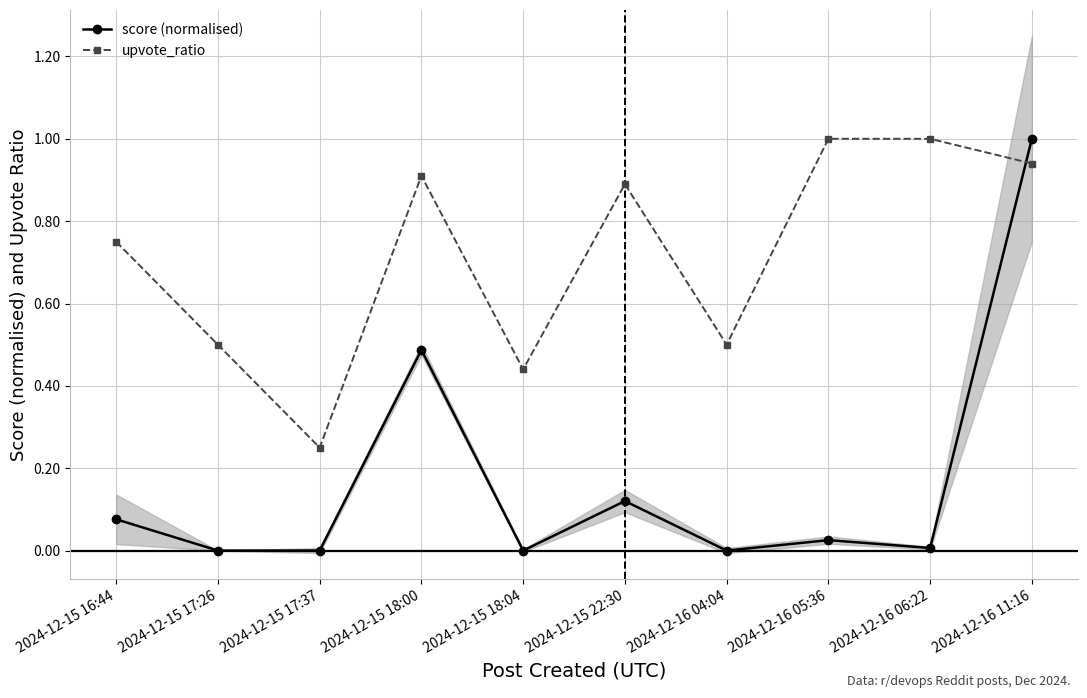

Which series has the largest range (max minus min)?

score (normalised)